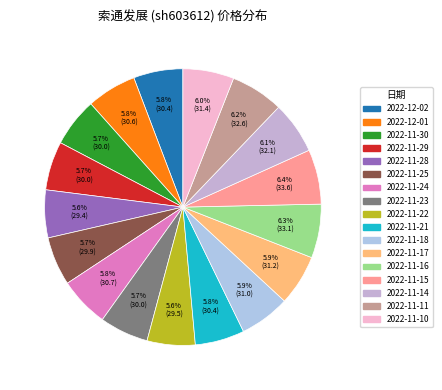

To the nearest percent, what portion does 2022-12-01 represent?

6%